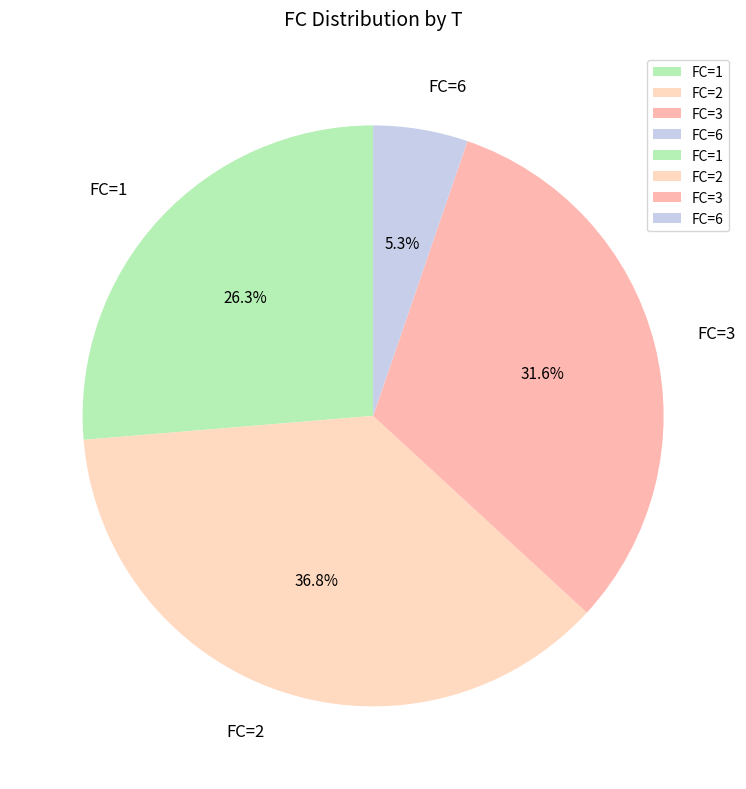

Rank the categories by value from lowest to highest.

FC=6, FC=1, FC=3, FC=2